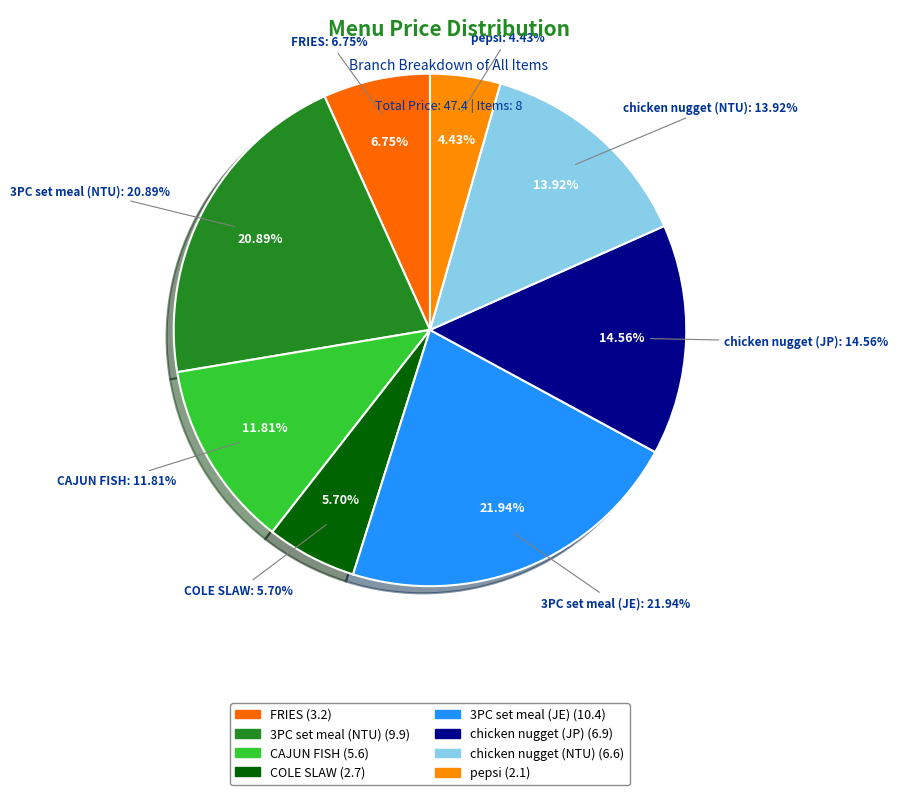

How many segments does this pie chart have?

8